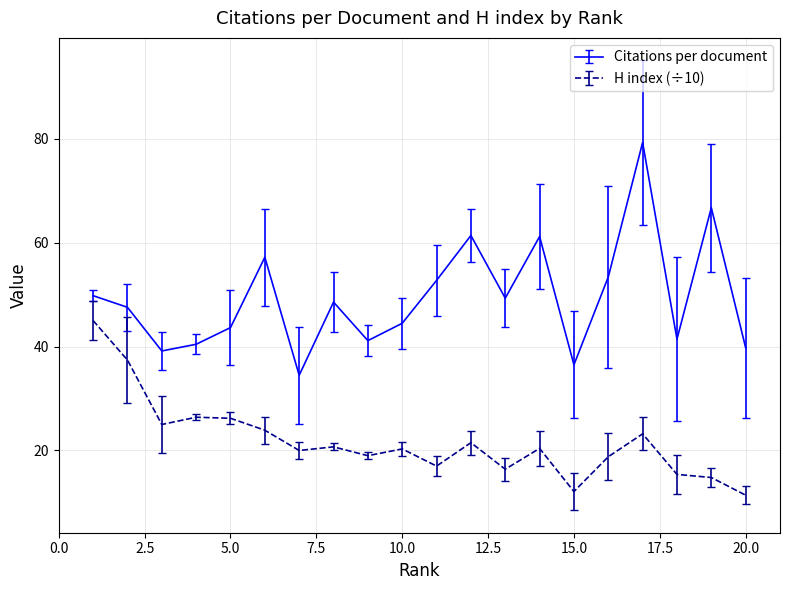

True or false: H index (÷10) and Citations per document cross at least once.

False